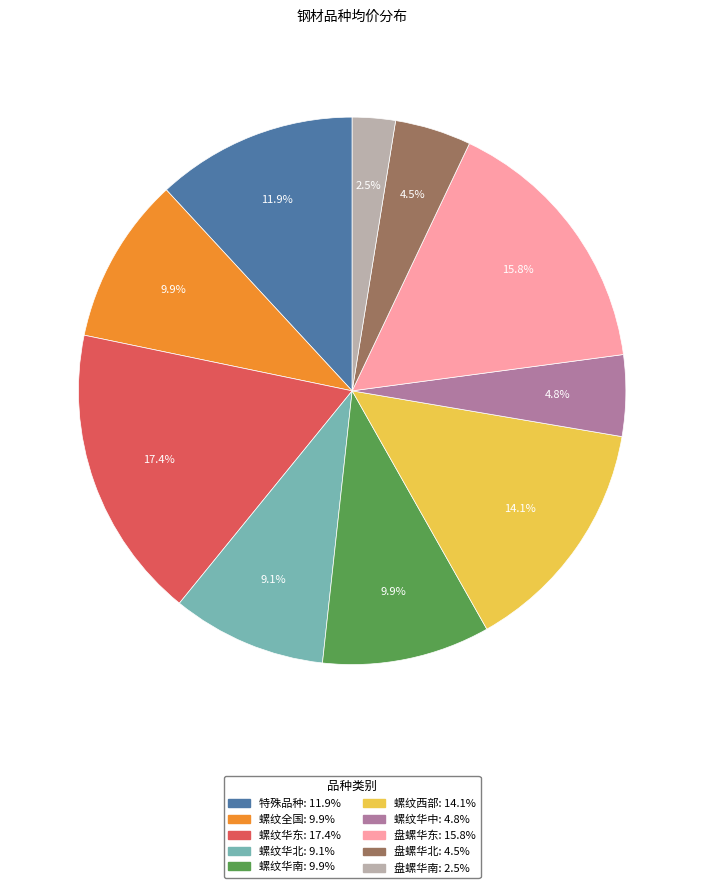

Is there a majority slice in this chart?

No